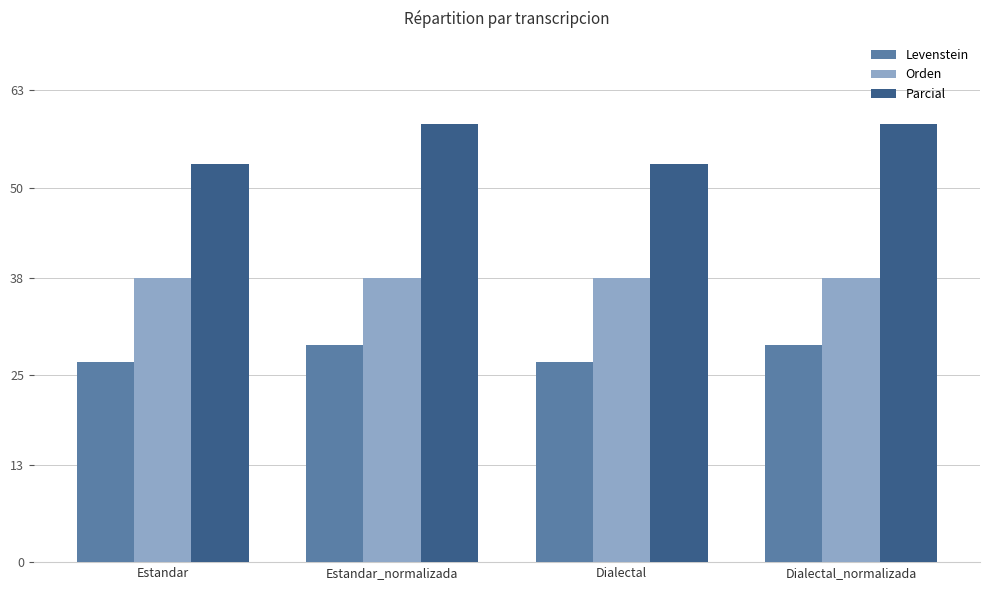

What position from the left is Estandar?

1